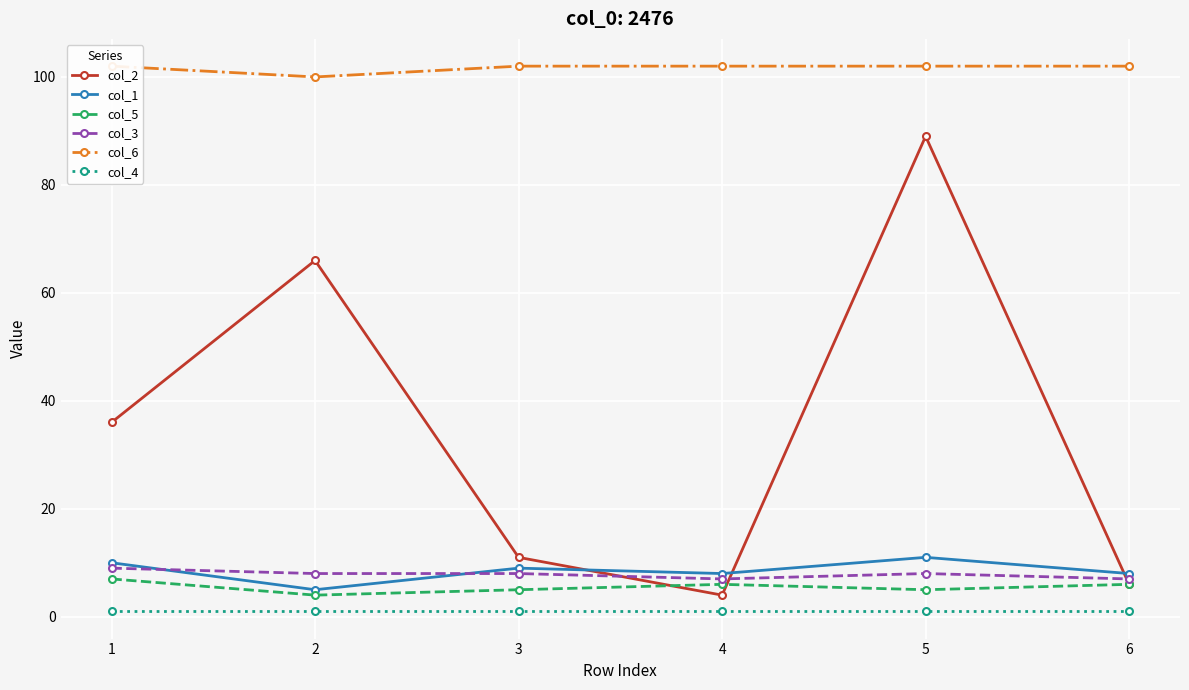

How many col_3 values are between 7 and 8?

5